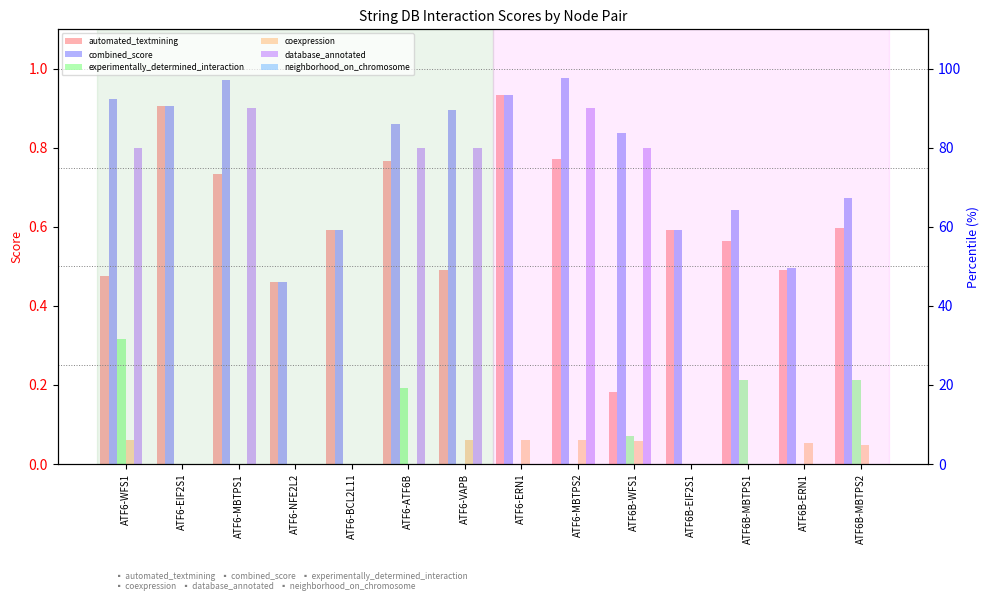

What is the total value across all series at ATF6-VAPB?

2.2